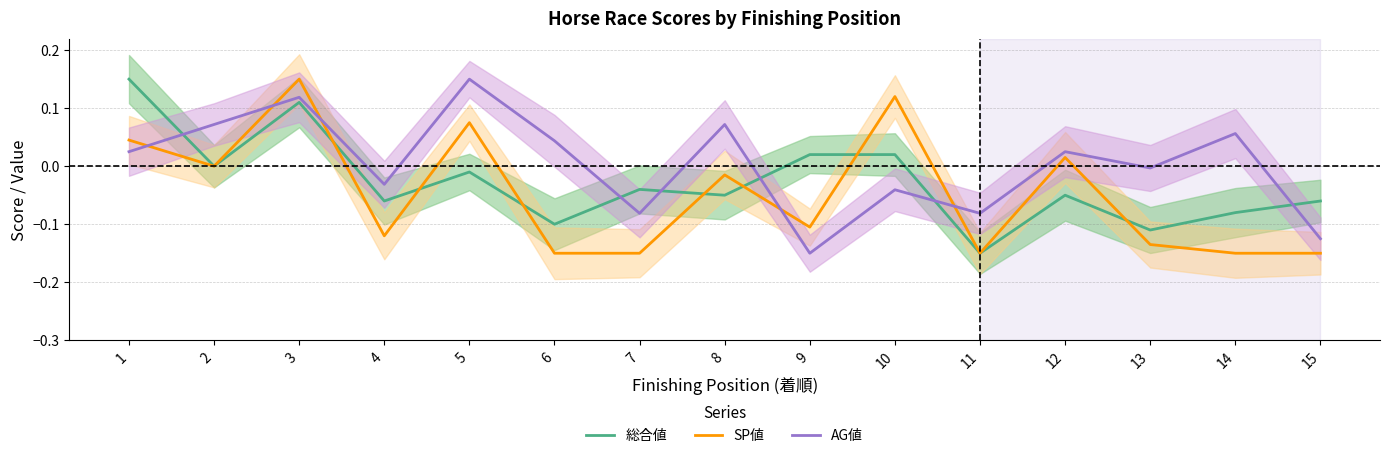

What is the value of the AG値 point at the 8th from the left?

0.1